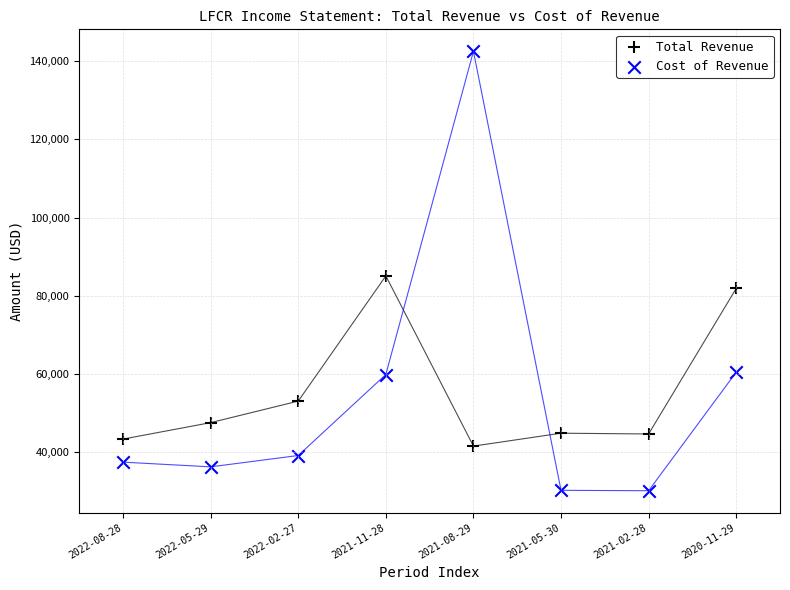

Which series contains the highest Y value?

Cost of Revenue